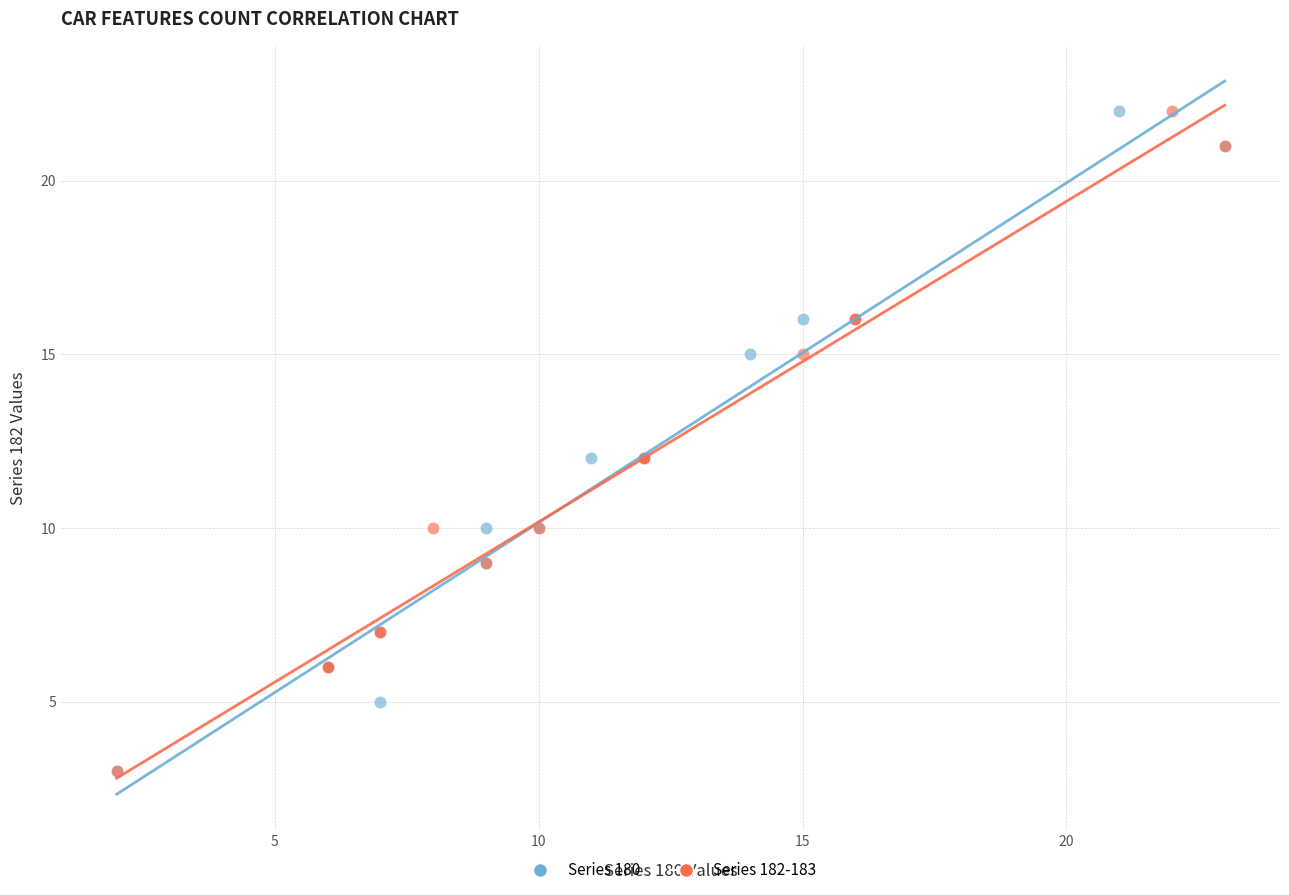

What are all the series names shown in the legend?

Series 180, Series 182-183